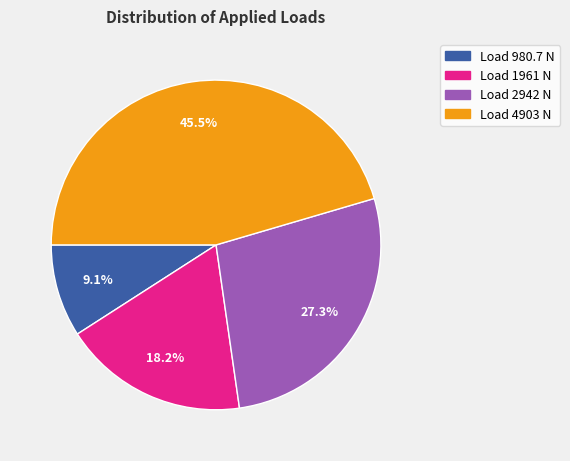

What is the largest slice in the pie chart?

Load 4903 N